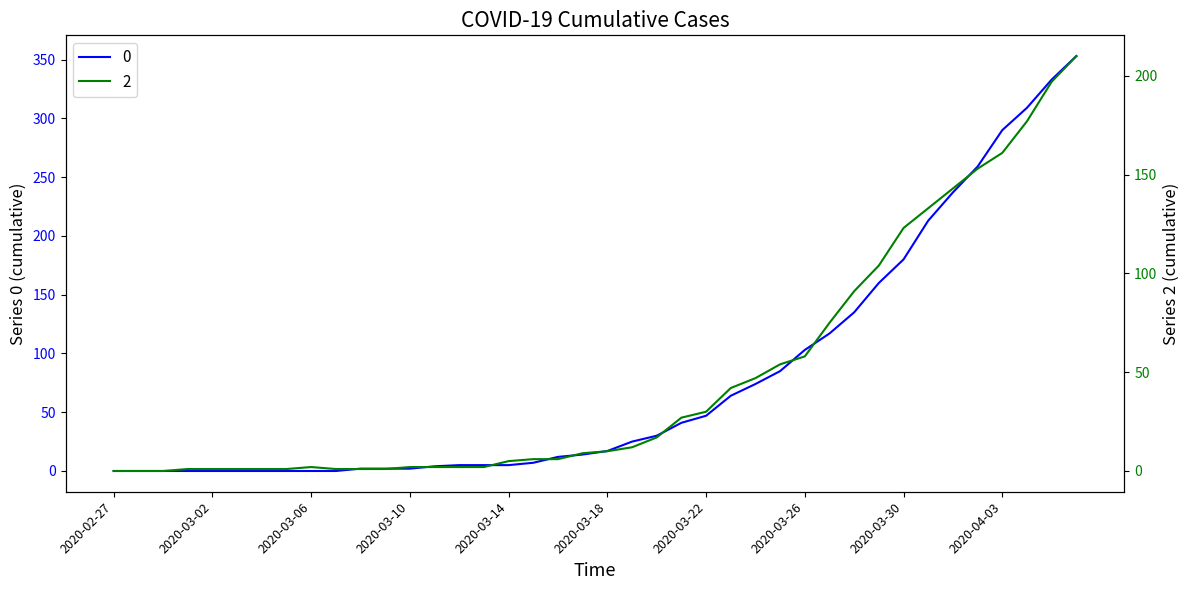

Reading left to right, what are all the values shown in this chart?

0: 2020-02-27=0	2020-02-28=0	2020-02-29=0	2020-03-01=0	2020-03-02=0	2020-03-03=0	2020-03-04=0	2020-03-05=0	2020-03-06=0	2020-03-07=0	2020-03-08=2	2020-03-09=2	2020-03-10=2	2020-03-11=4	2020-03-12=5	2020-03-13=5	2020-03-14=5	2020-03-15=7	2020-03-16=12	2020-03-17=14	2020-03-18=17	2020-03-19=25	2020-03-20=30	2020-03-21=41	2020-03-22=47	2020-03-23=64	2020-03-24=74	2020-03-25=85	2020-03-26=103	2020-03-27=117	2020-03-28=135	2020-03-29=160	2020-03-30=180	2020-03-31=213	2020-04-01=237	2020-04-02=259	2020-04-03=290	2020-04-04=309	2020-04-05=333	2020-04-06=353
1: 2020-02-27=0	2020-02-28=0	2020-02-29=0	2020-03-01=1	2020-03-02=1	2020-03-03=1	2020-03-04=1	2020-03-05=1	2020-03-06=2	2020-03-07=1	2020-03-08=1	2020-03-09=1	2020-03-10=2	2020-03-11=2	2020-03-12=2	2020-03-13=2	2020-03-14=5	2020-03-15=6	2020-03-16=6	2020-03-17=9	2020-03-18=10	2020-03-19=12	2020-03-20=17	2020-03-21=27	2020-03-22=30	2020-03-23=42	2020-03-24=47	2020-03-25=54	2020-03-26=58	2020-03-27=75	2020-03-28=91	2020-03-29=104	2020-03-30=123	2020-03-31=133	2020-04-01=143	2020-04-02=153	2020-04-03=161	2020-04-04=177	2020-04-05=197	2020-04-06=210